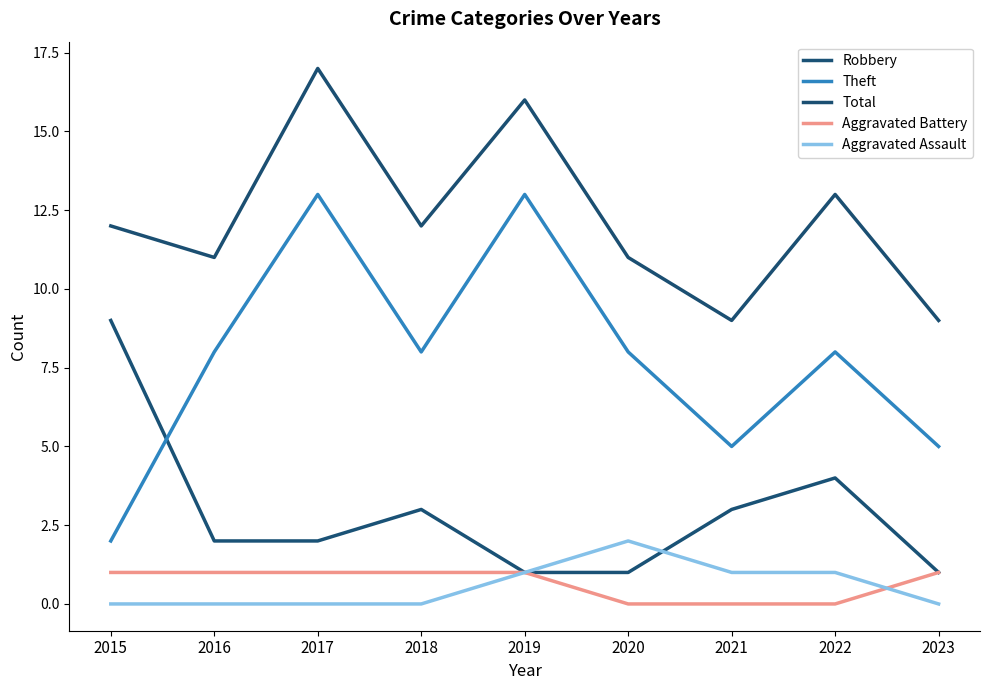

What is the sum of all Robbery values?

26